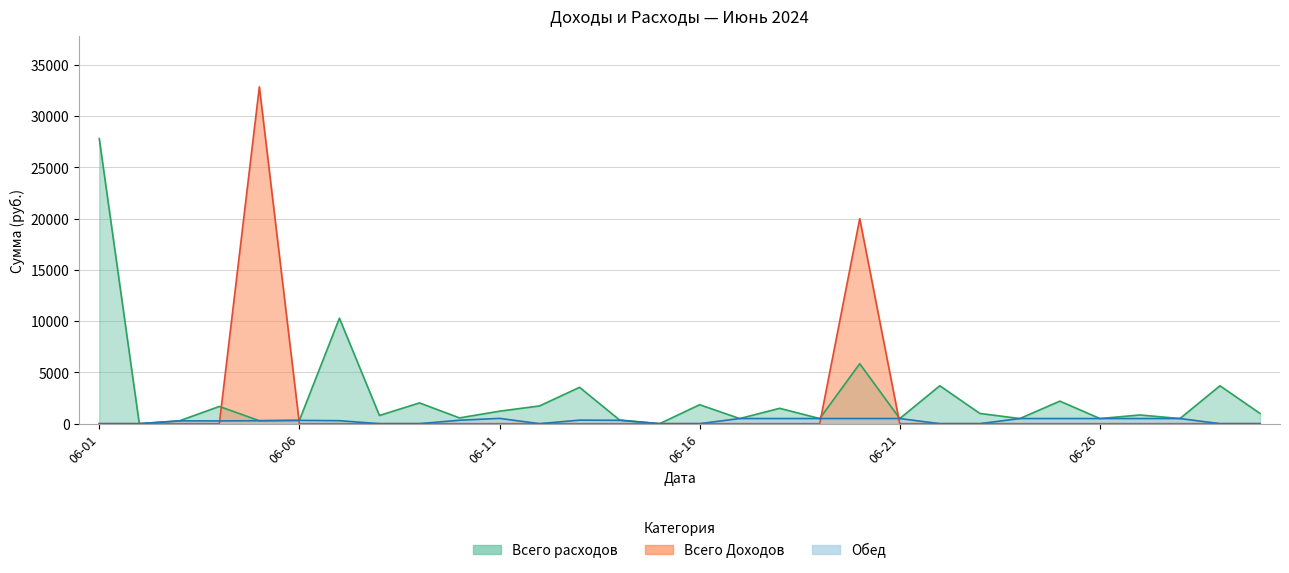

How many data points in Всего расходов are less than 1000?

15